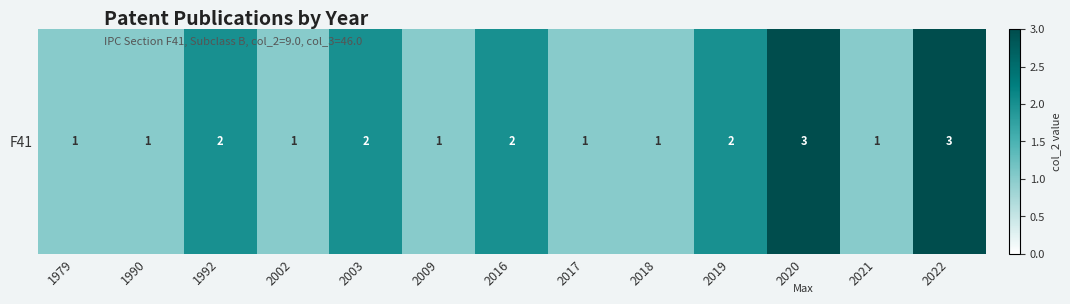

What value does the data have at 2018?

1